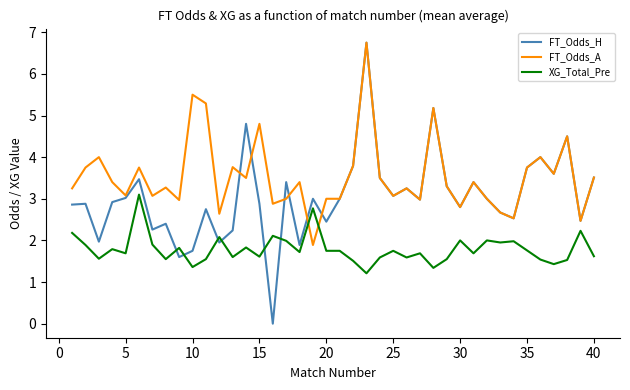

Which series has the largest total across all categories?

FT_Odds_A